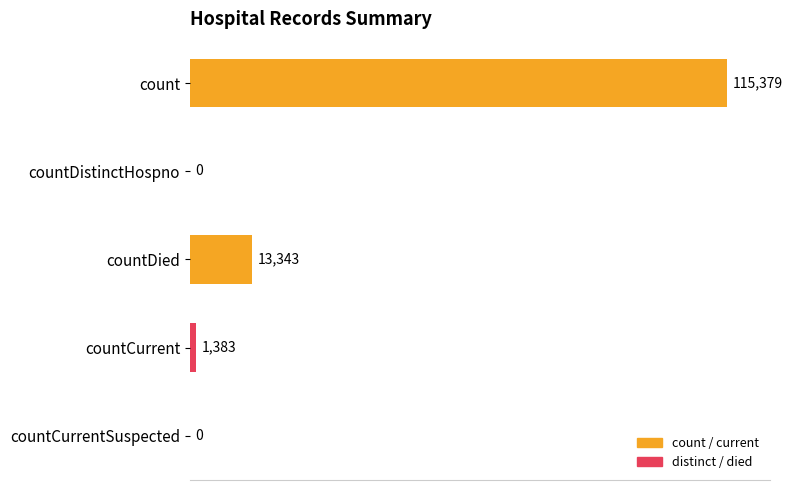

True or false: the data shows -42203 at countDistinctHospno.

False